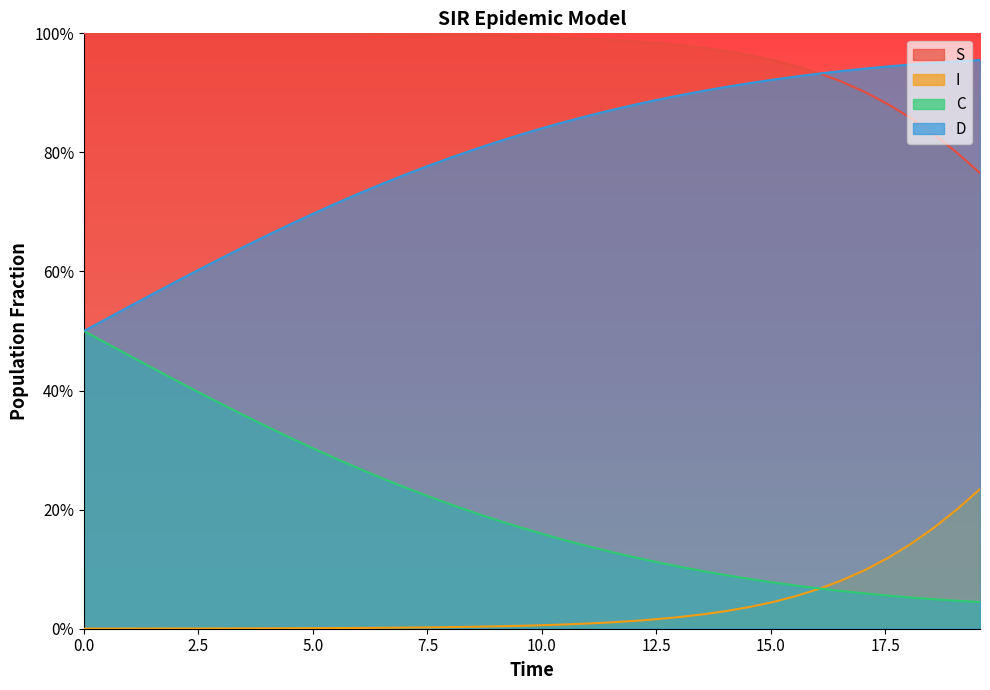

What are all the series names shown in the legend?

S, I, C, D